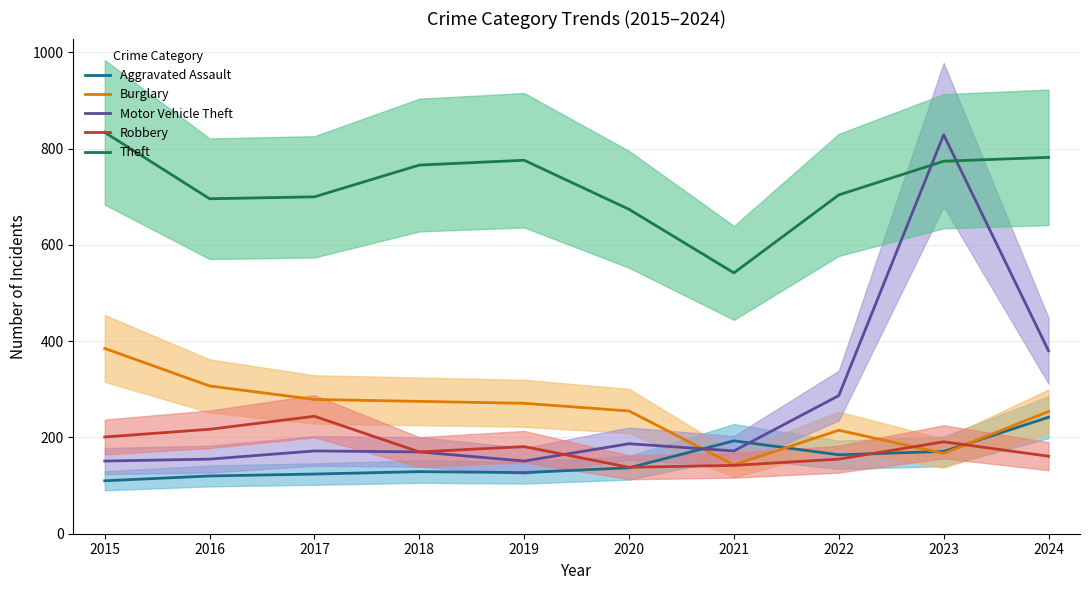

Which series has the largest total across all categories?

Theft